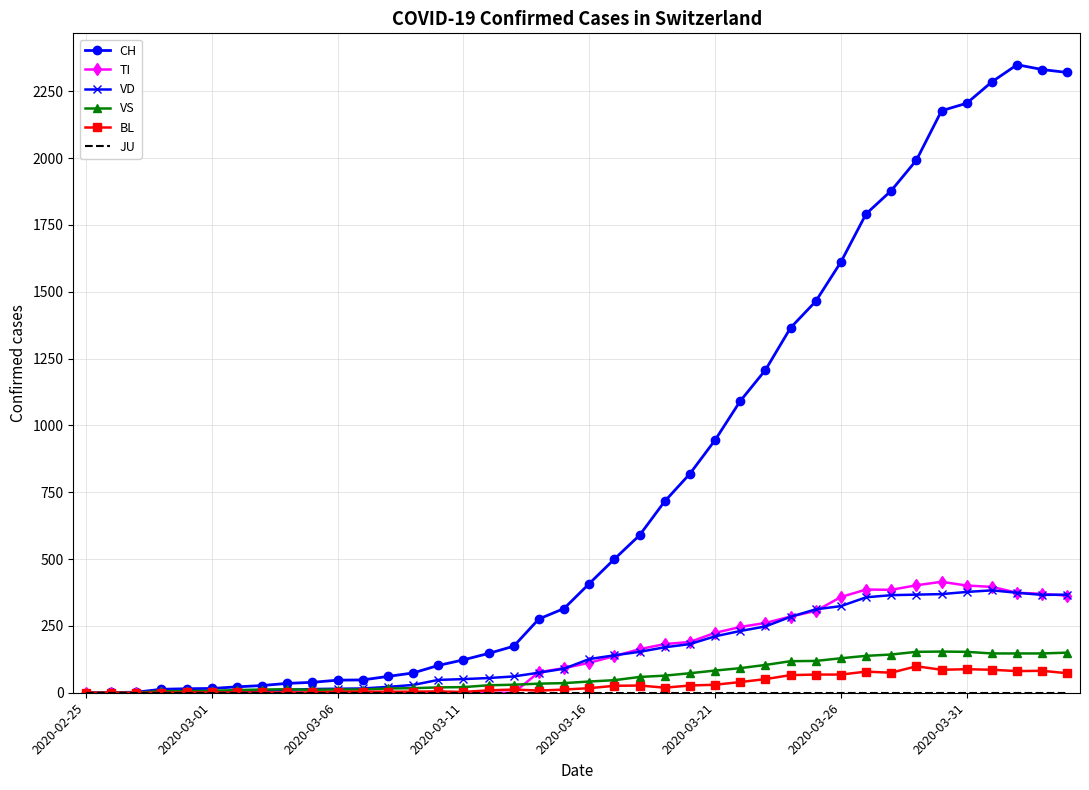

Which series has the largest range (max minus min)?

CH